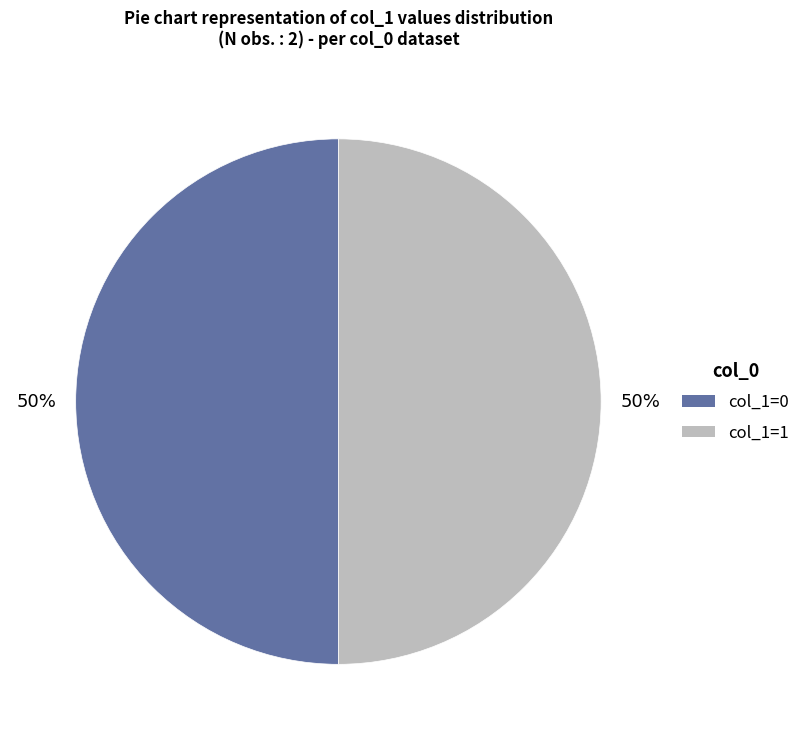

To the nearest percent, what is the average slice percentage?

50%